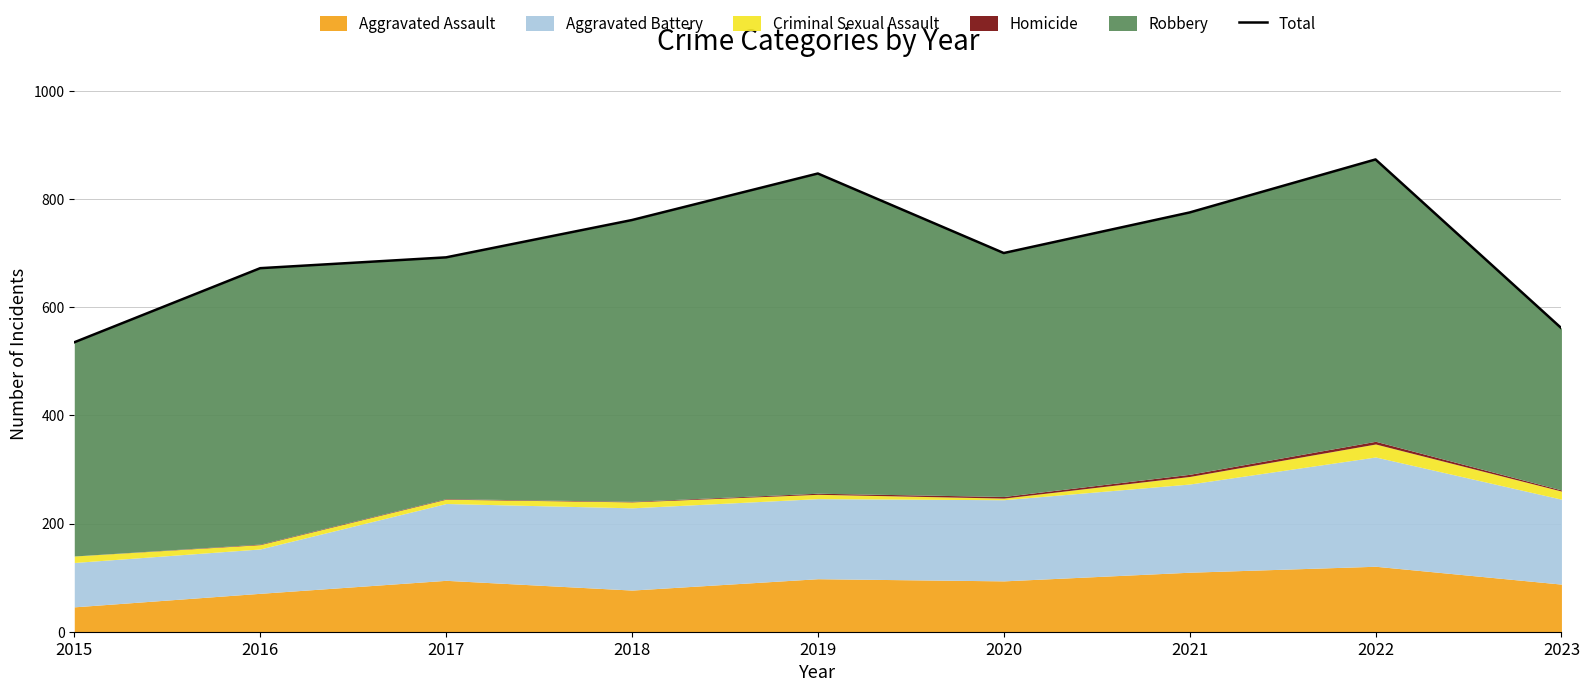

Reading left to right, extract all data points from this chart.

535	672	692	761	847	700	775	873	561